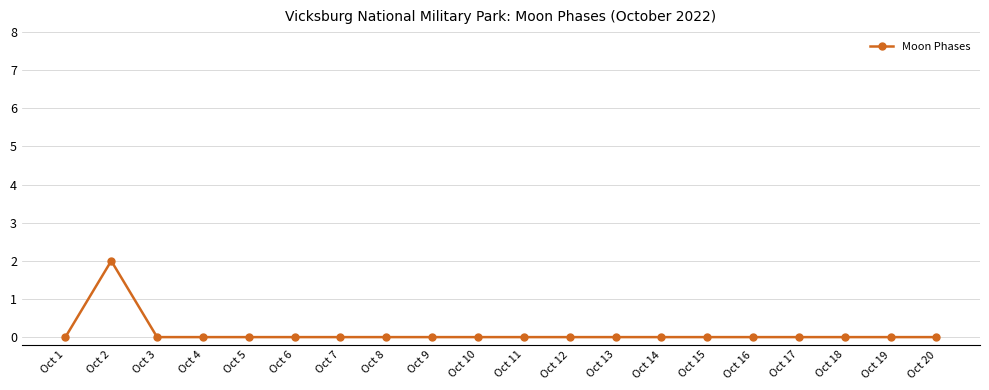

What is the difference between the maximum and minimum values?

2